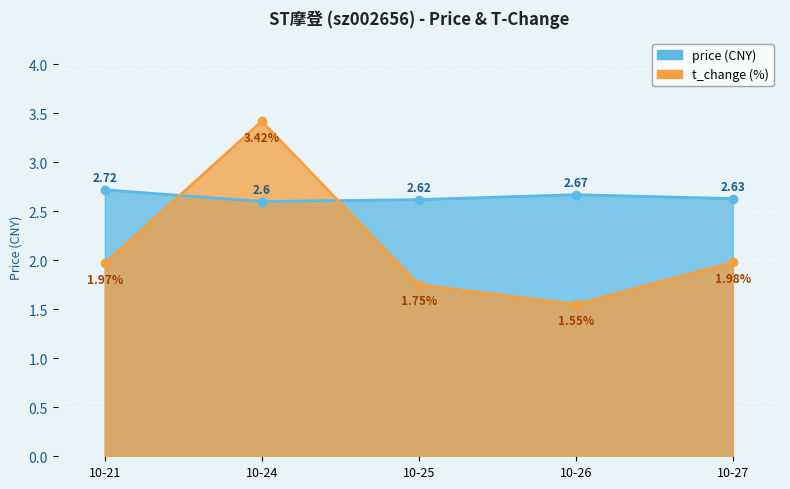

How many lines are shown in the chart?

2